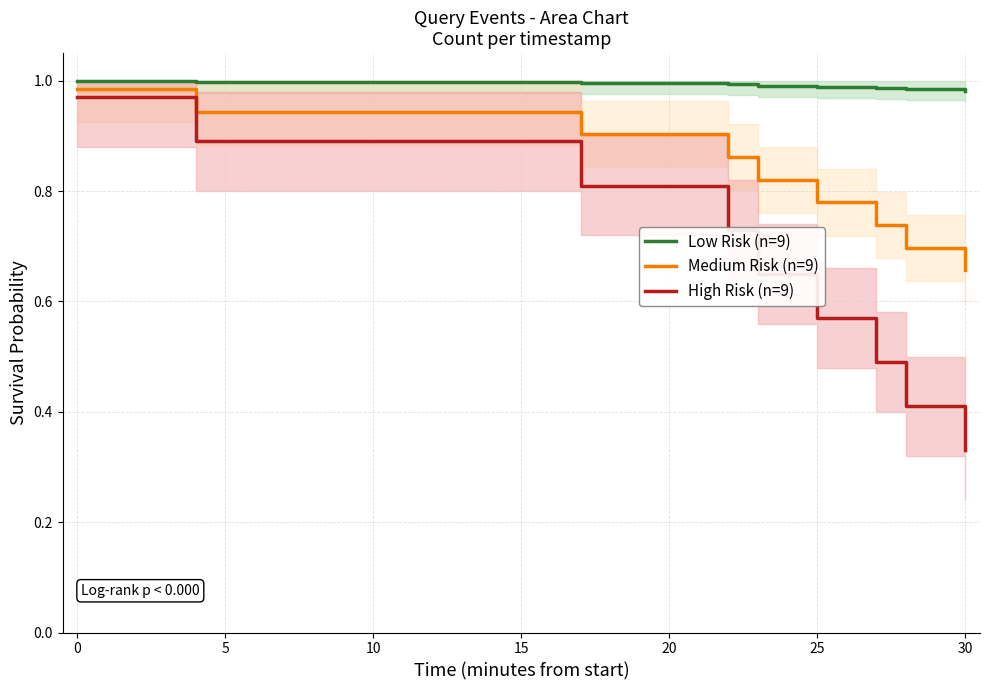

What is the sum of all High Risk (n=9) values?

5.8